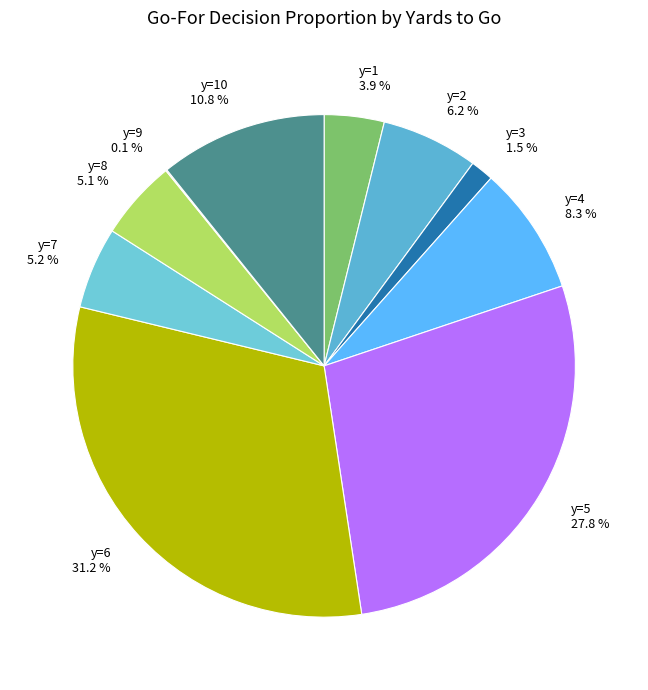

Do y=4 8.3 % and y=10 10.8 % together represent more than half of the pie?

No